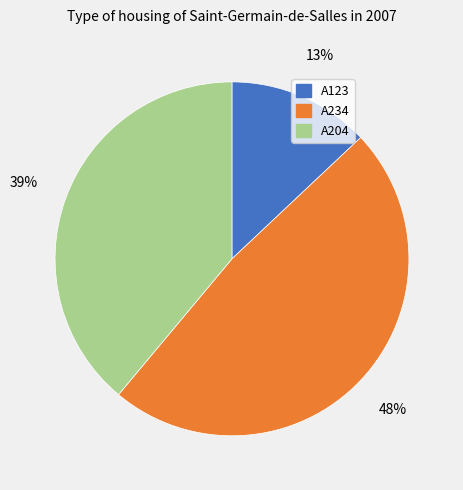

To the nearest percent, what is the difference between the largest and smallest slice percentages?

35%